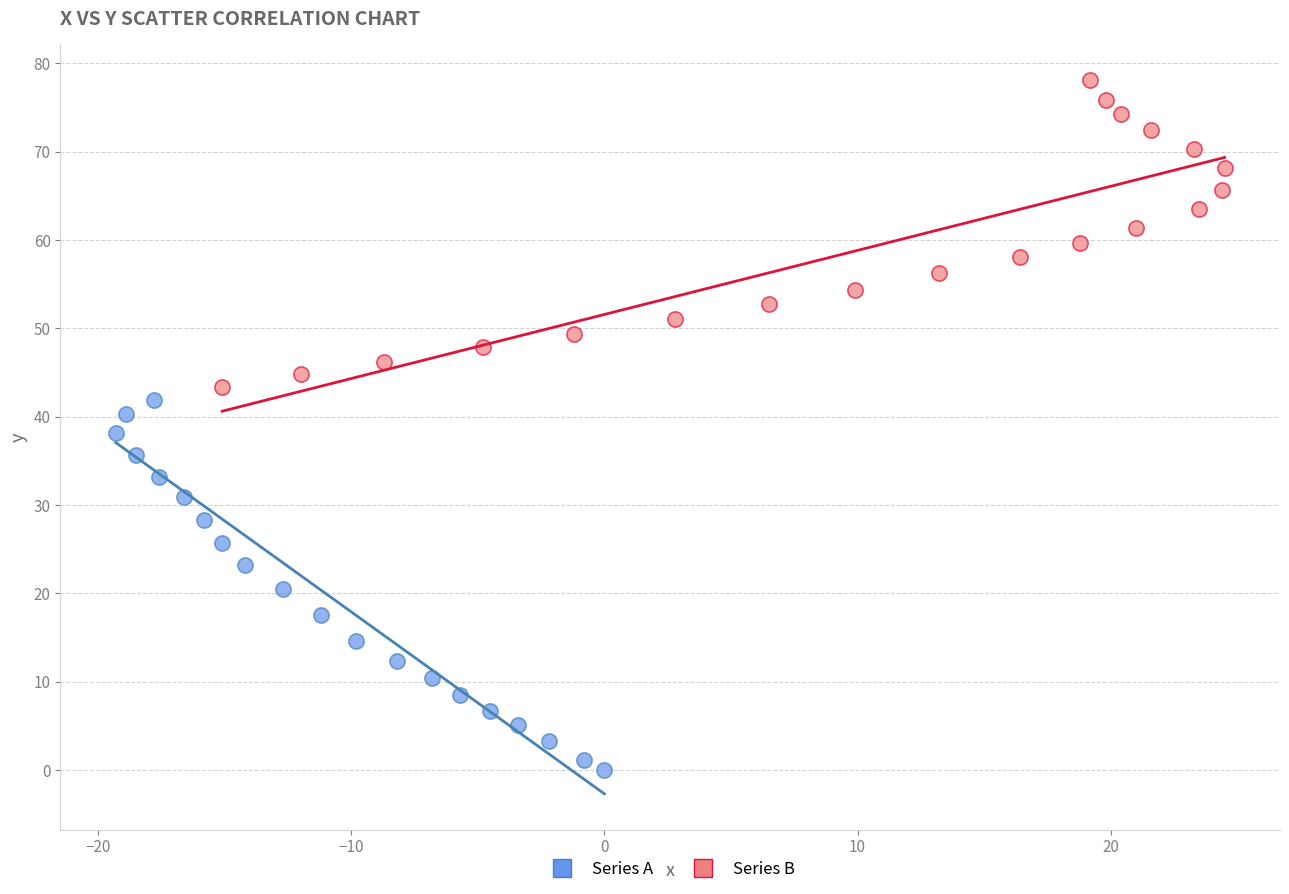

Which series has the largest Y range (max minus min)?

Series A